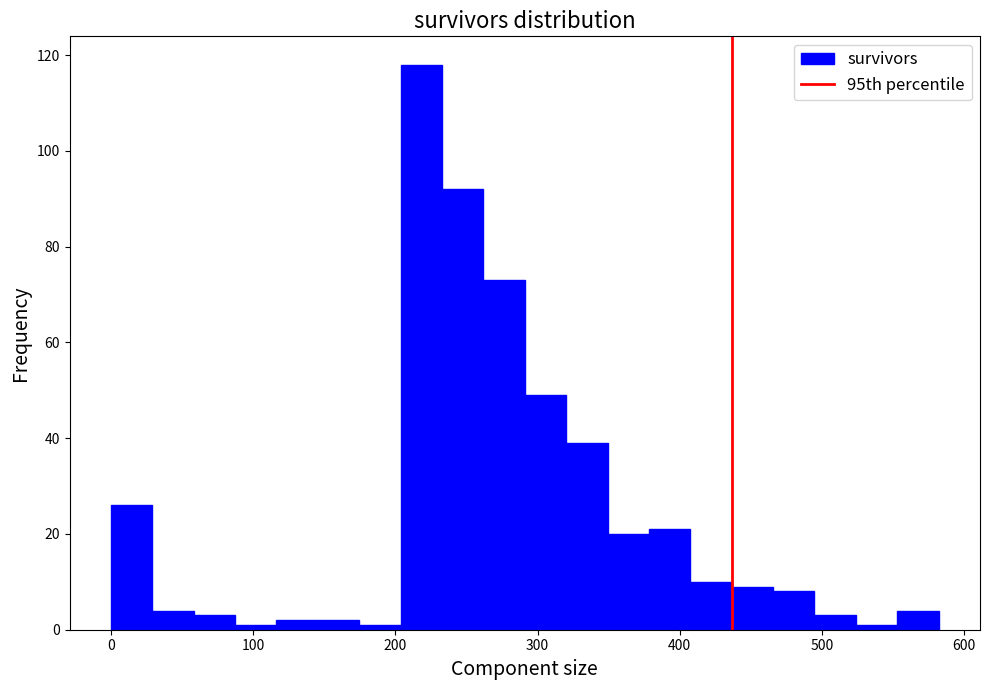

Read against the x-axis, roughly where is the centre of the tallest bar?

220